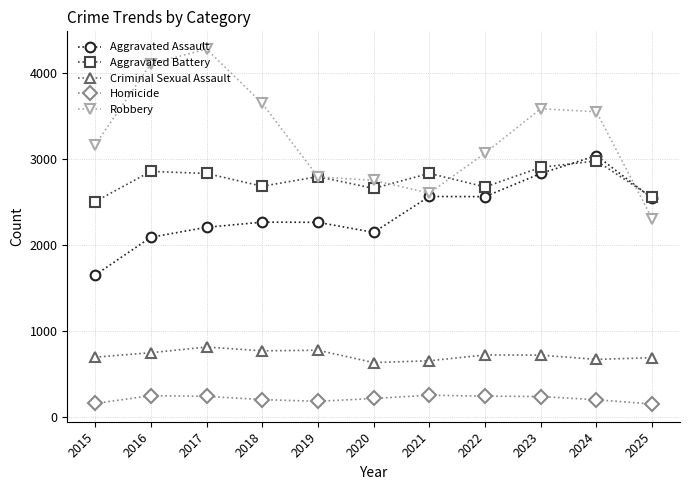

What is the value of the Homicide point at the 6th from the left?

216